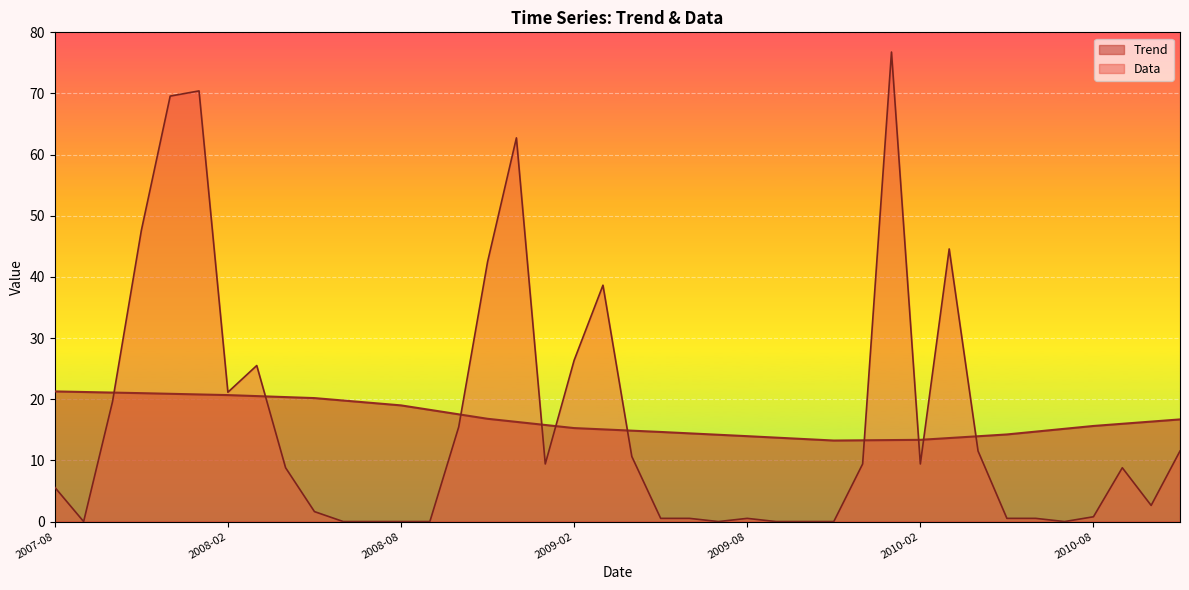

True or false: Trend and Data intersect in this chart.

True